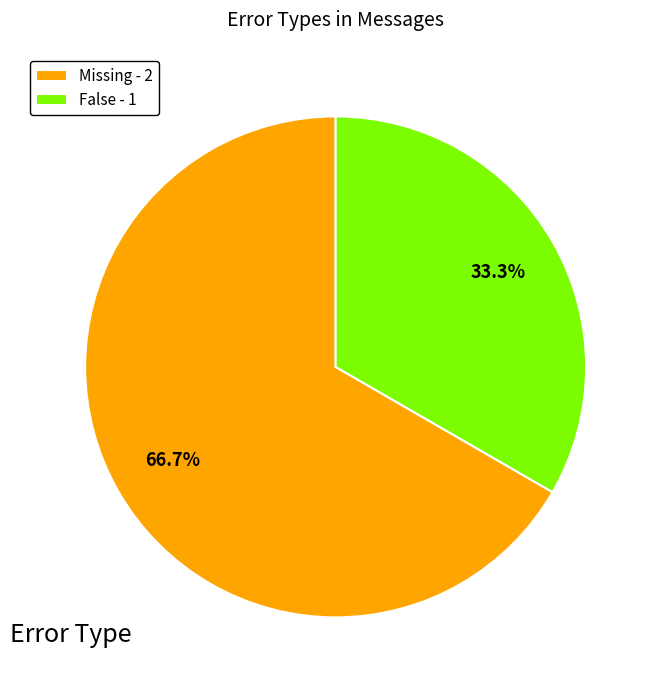

Between False - 1 and Missing - 2, which is larger?

Missing - 2